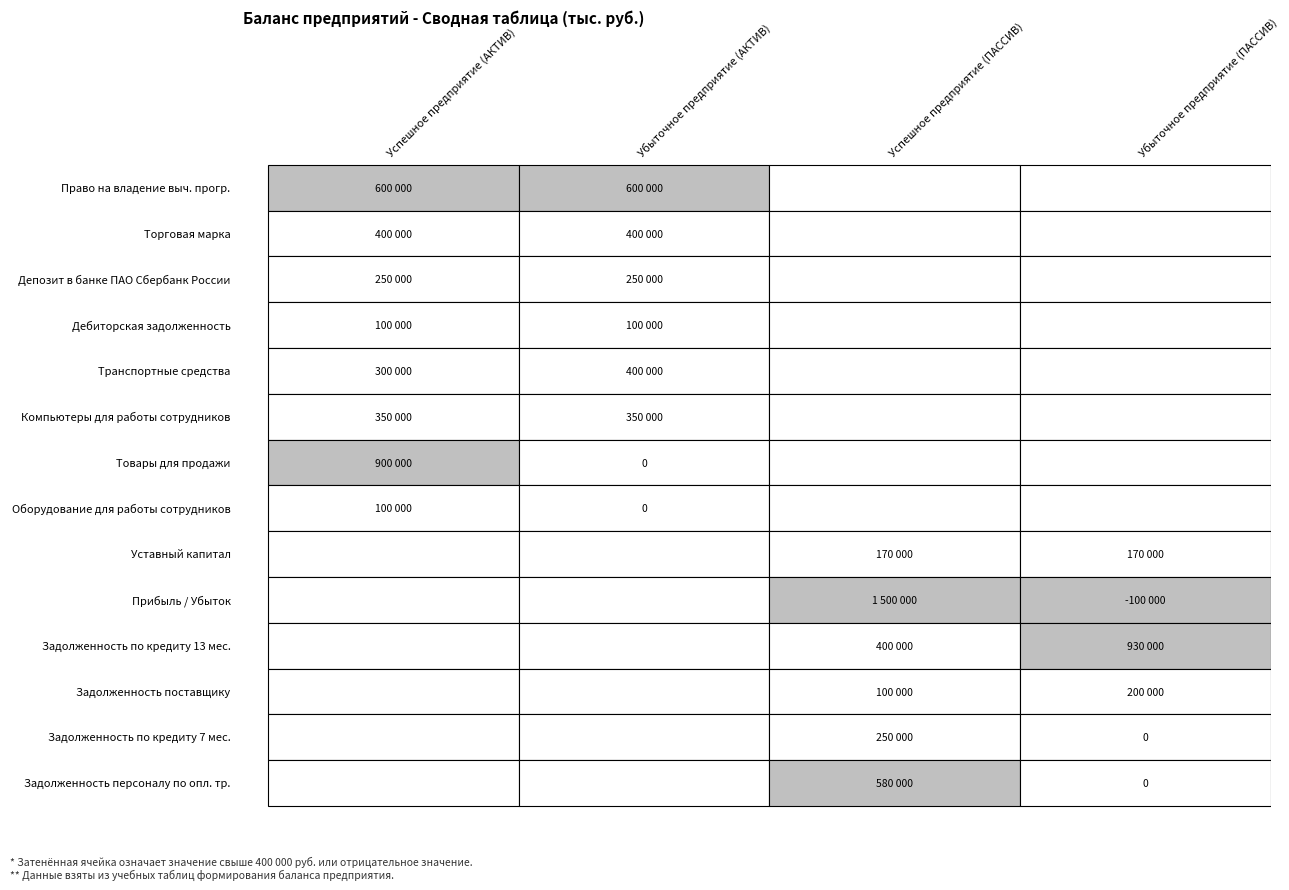

What is the difference between the Убыточное предприятие (АКТИВ) values at 6 and 4?

400000